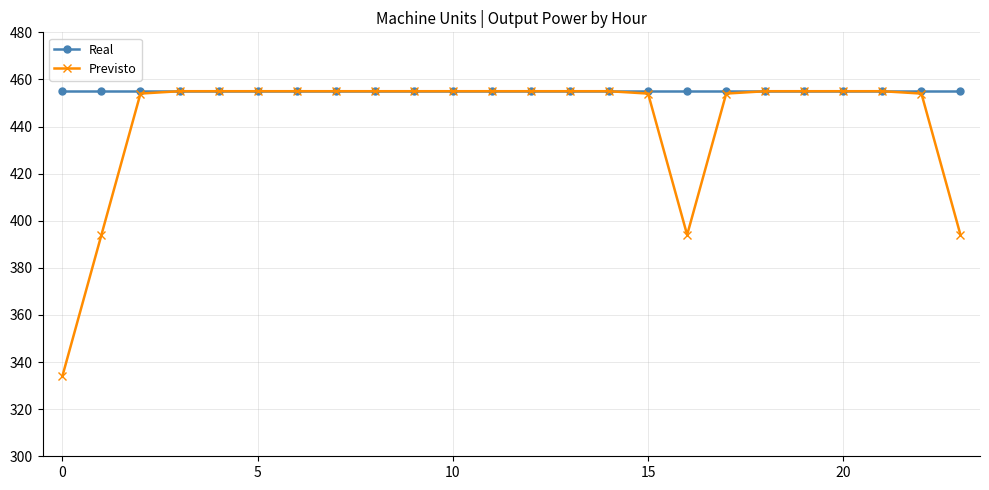

Which series has the largest total across all categories?

Real